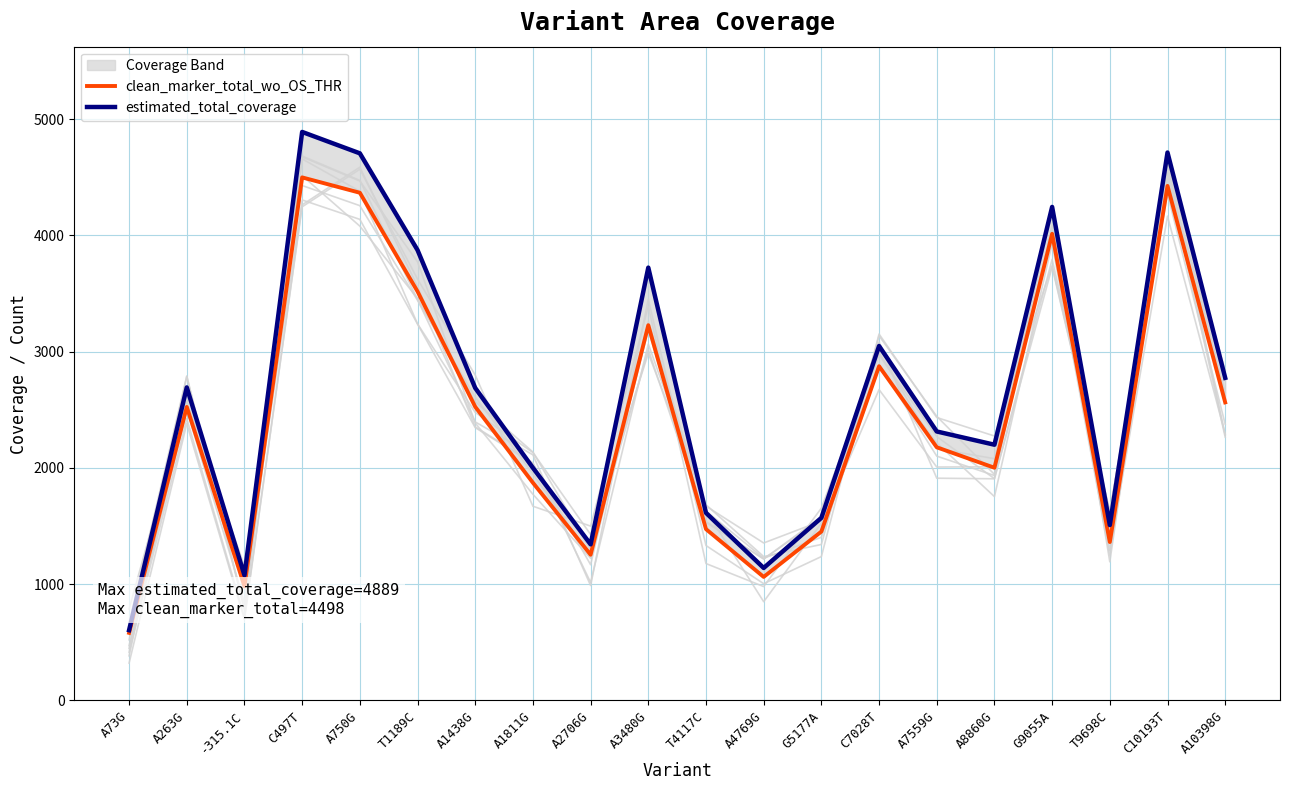

True or false: estimated_total_coverage and clean_marker_total_wo_OS_THR intersect in this chart.

False